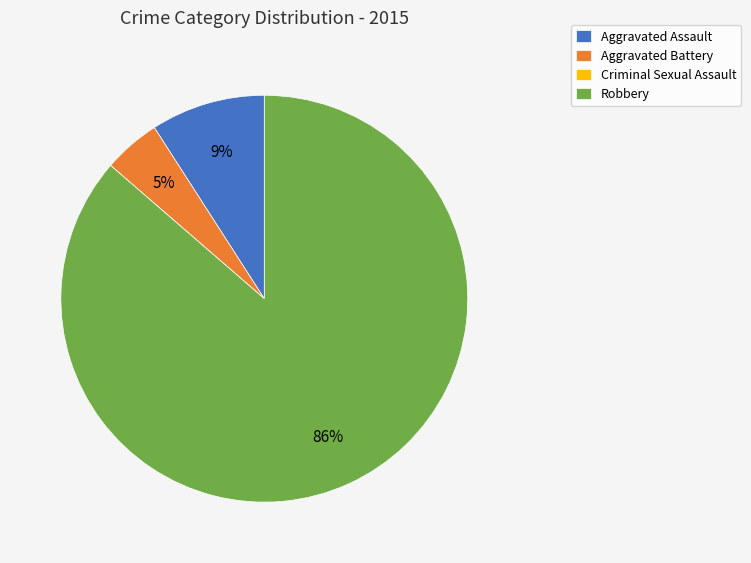

To the nearest percent, what is the difference between the largest and smallest slice percentages?

86%